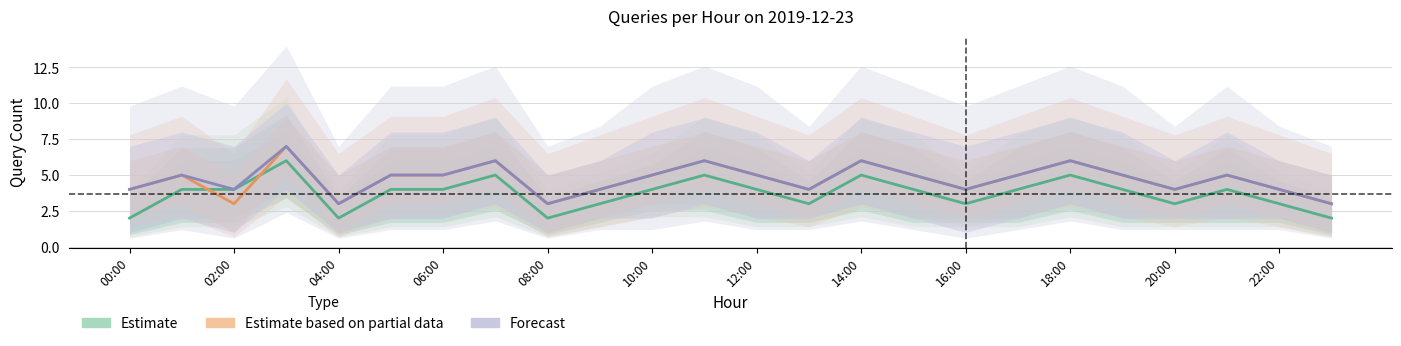

After their last crossing, which series has the higher values: Estimate or Estimate based on partial data?

Estimate based on partial data